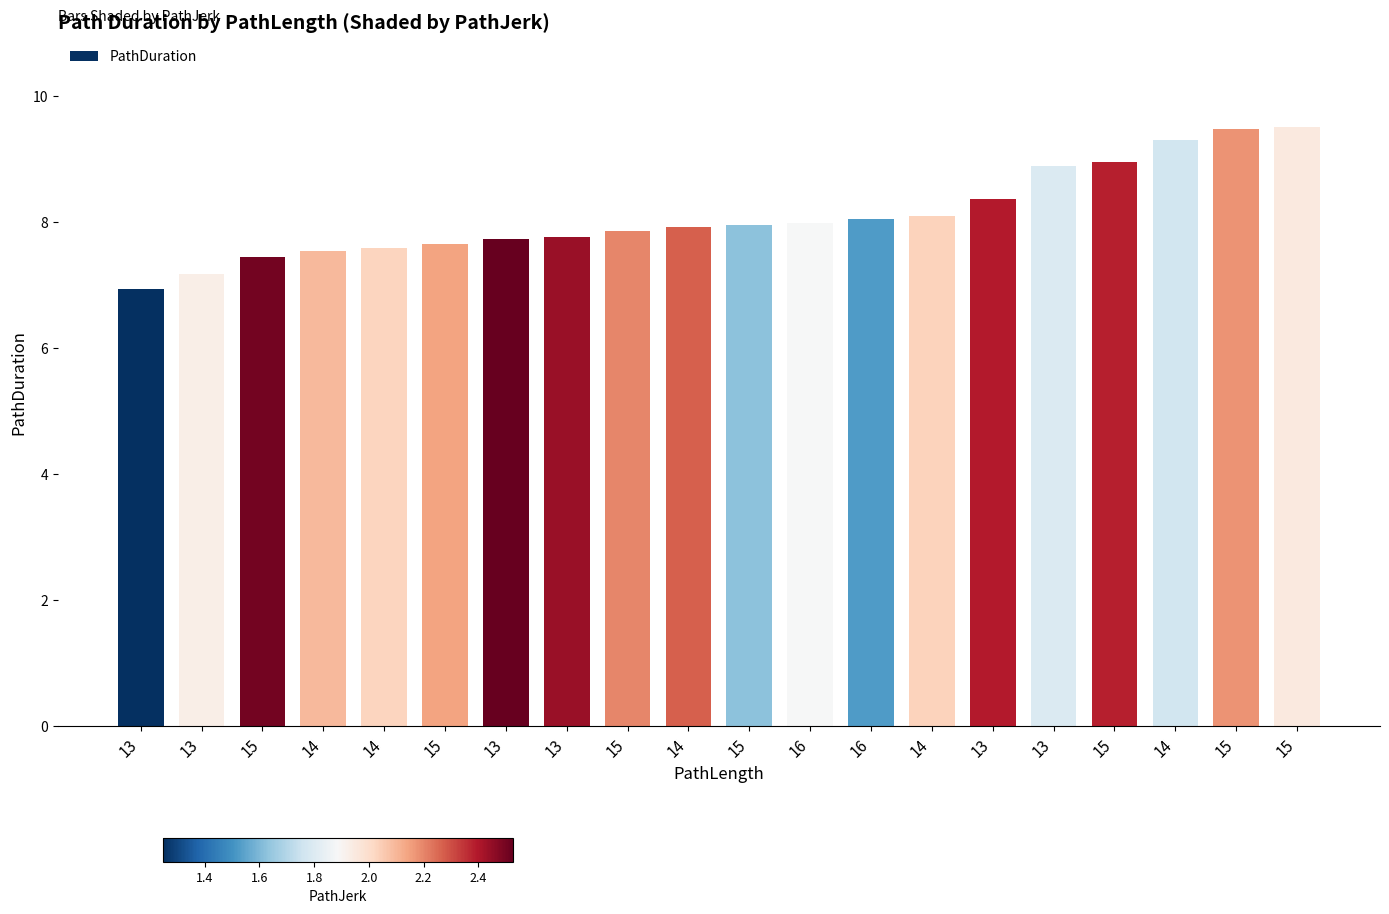

At which category does the chart reach its peak across all series?

15